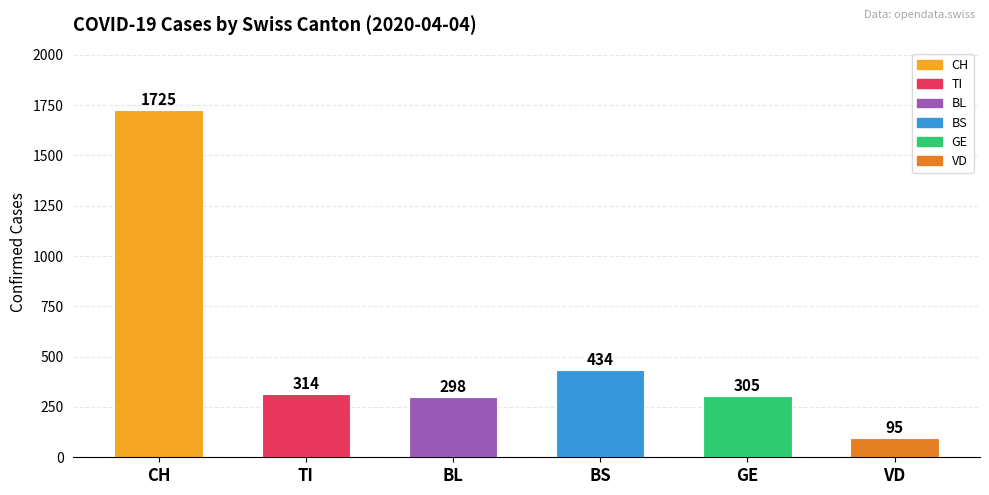

What value does the data have at VD?

95